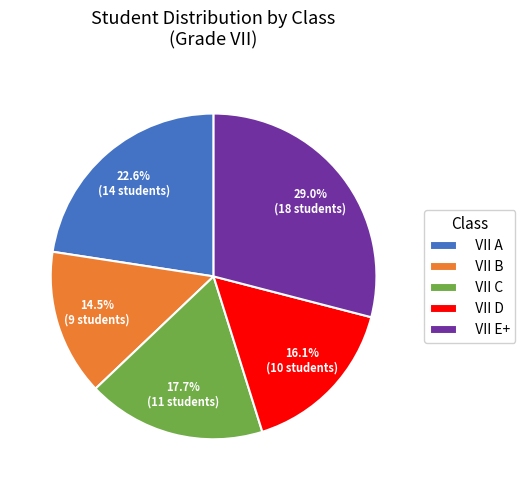

Between VII C and VII A, which is larger?

VII A